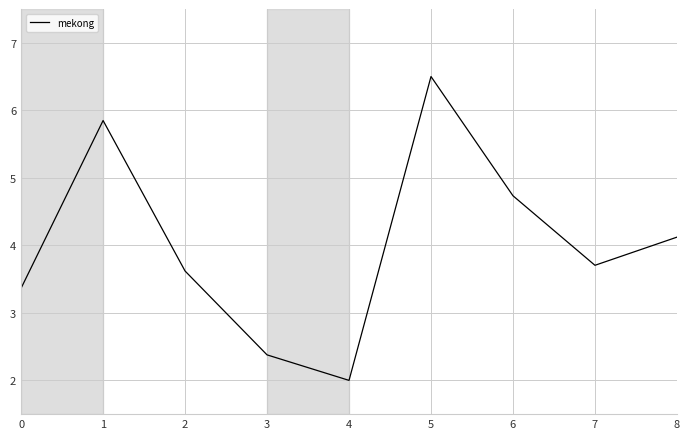

Reading left to right, list all the values displayed in this chart.

0=3.4	1=5.8	2=3.6	3=2.4	4=2.0	5=6.5	6=4.7	7=3.7	8=4.1